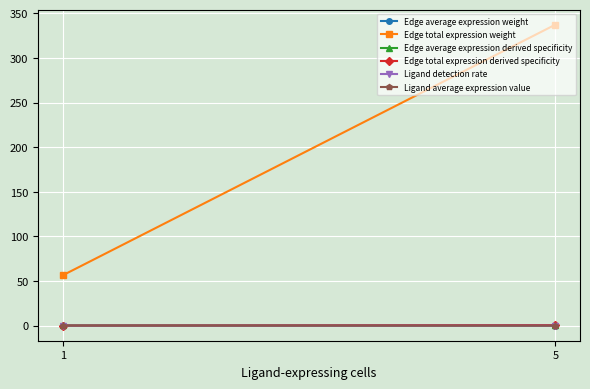

Rank the series by their maximum value, from lowest to highest.

Edge average expression weight, Ligand detection rate, Ligand average expression value, Edge average expression derived specificity, Edge total expression derived specificity, Edge total expression weight